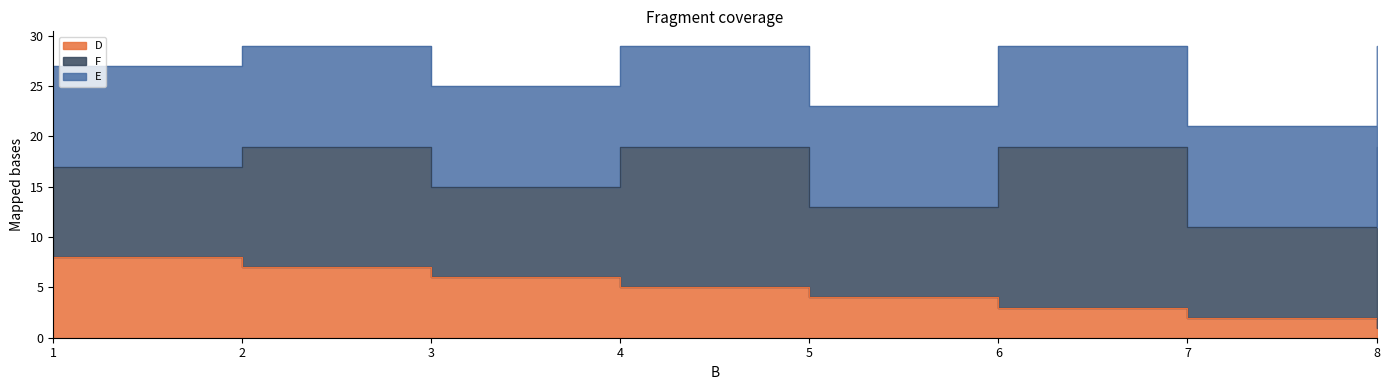

How many D values are between 3 and 7?

5